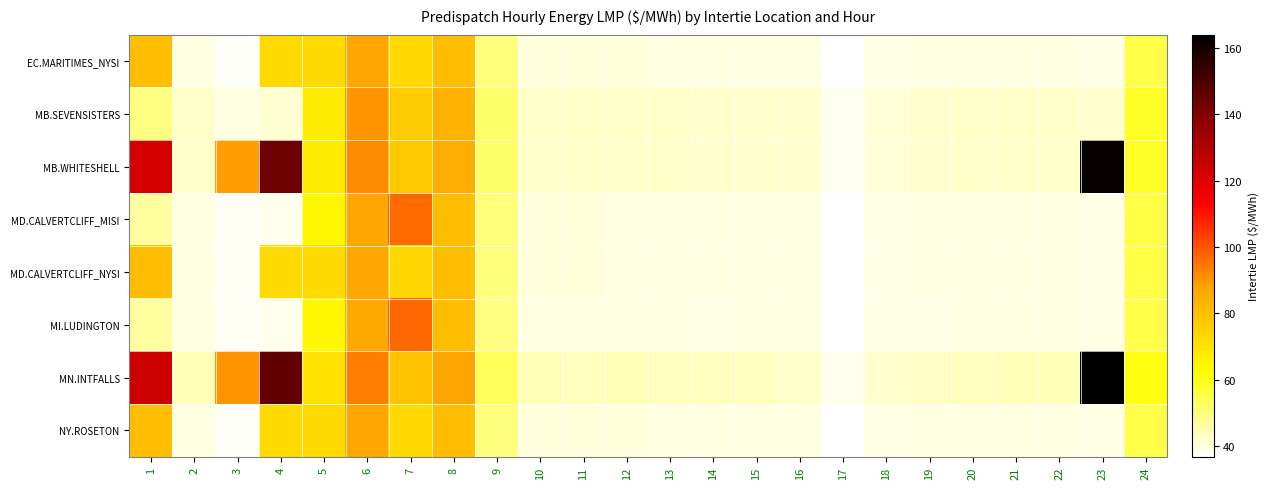

Rank the series at 15 from highest to lowest value.

MN.INTFALLS, MB.WHITESHELL, MB.SEVENSISTERS, EC.MARITIMES_NYSI, NY.ROSETON, MD.CALVERTCLIFF_MISI, MD.CALVERTCLIFF_NYSI, MI.LUDINGTON